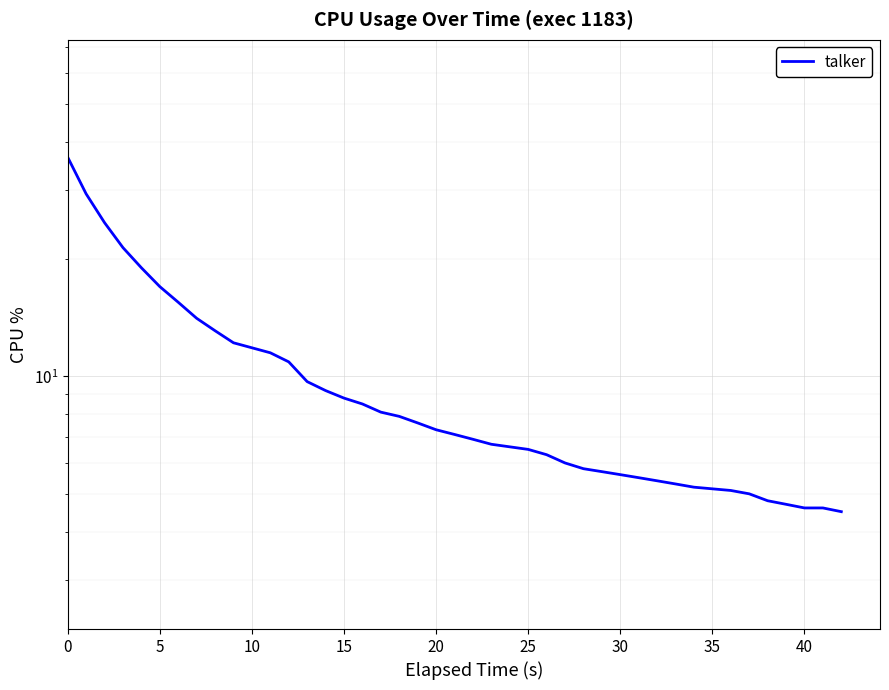

What is the sum of the values at 15 and 28?

14.1